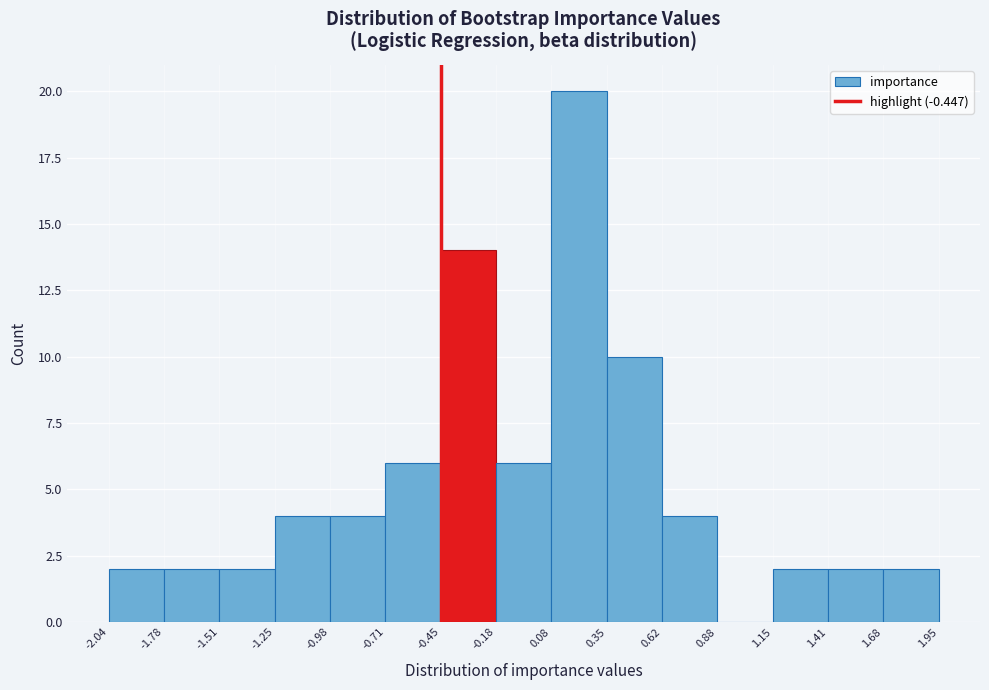

Reading left to right, list every bar in this chart as the range it spans on the x-axis followed by its height. The values are not printed on the chart, so give them approximately, as read against the axis.

-2.04 to -1.78: 2
-1.78 to -1.51: 2
-1.51 to -1.25: 2
-1.25 to -0.98: 4
-0.98 to -0.71: 4
-0.71 to -0.45: 6
-0.45 to -0.18: 14
-0.18 to 0.08: 6
0.08 to 0.35: 20
0.35 to 0.62: 10
0.62 to 0.88: 4
0.88 to 1.15: 0
1.15 to 1.41: 2
1.41 to 1.68: 2
1.68 to 1.95: 2